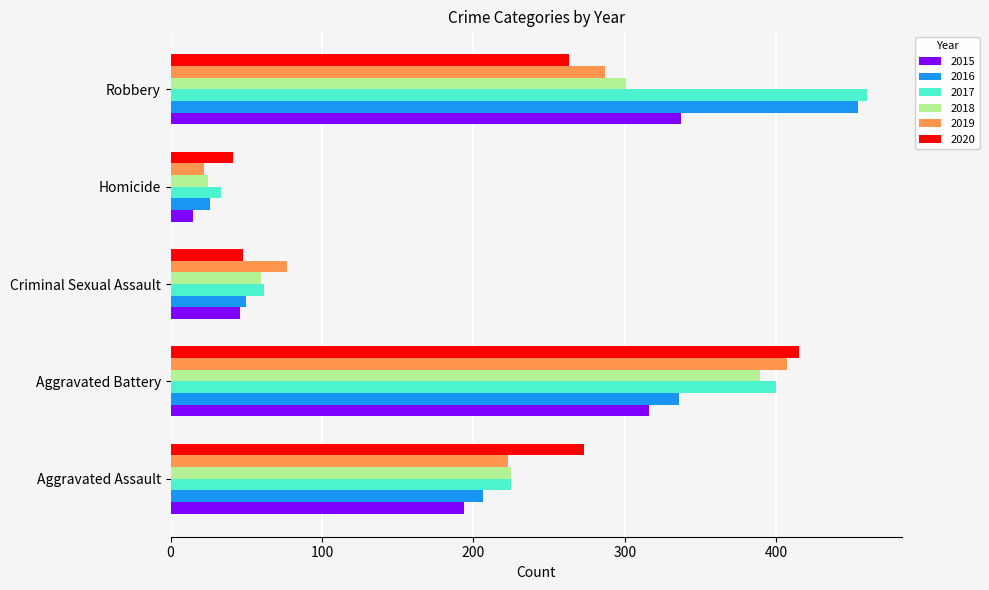

List the labels in order of 2017 value, smallest first.

Homicide, Criminal Sexual Assault, Aggravated Assault, Aggravated Battery, Robbery